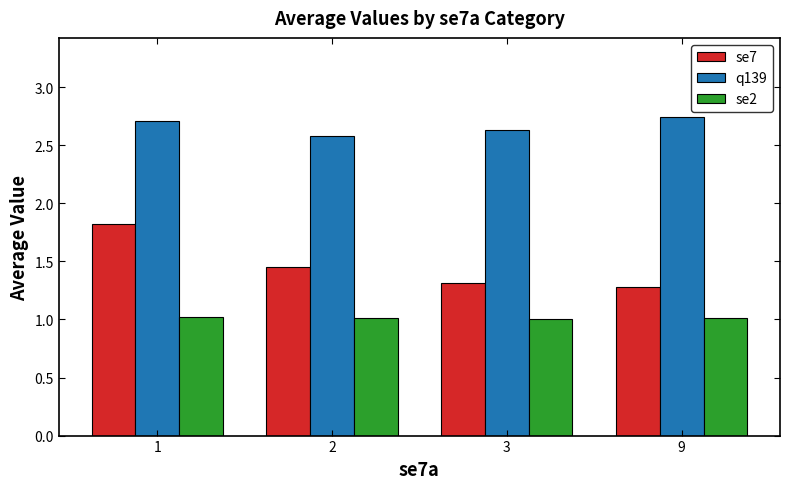

What value does the se7 series have at 9?

1.3